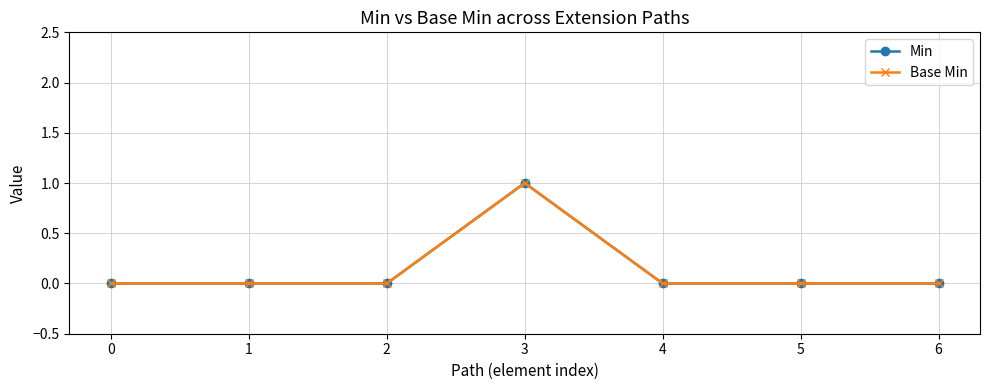

List the labels in order of Base Min value, smallest first.

0, 1, 2, 4, 5, 6, 3